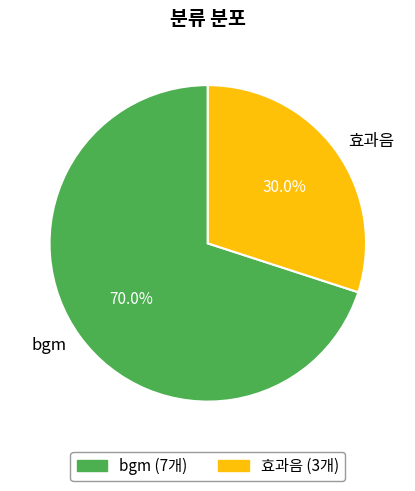

Is 효과음 the majority of the pie?

No